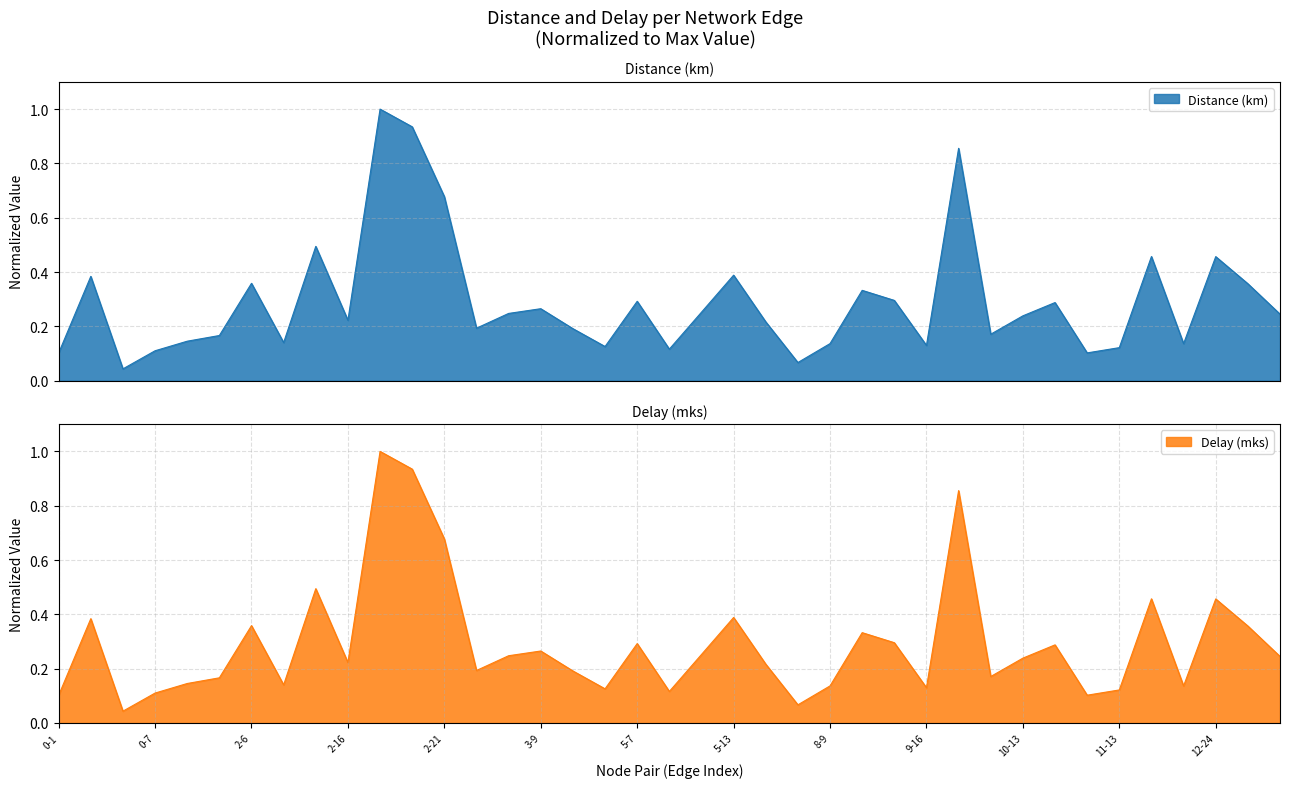

Does the chart have visible grid lines?

Yes